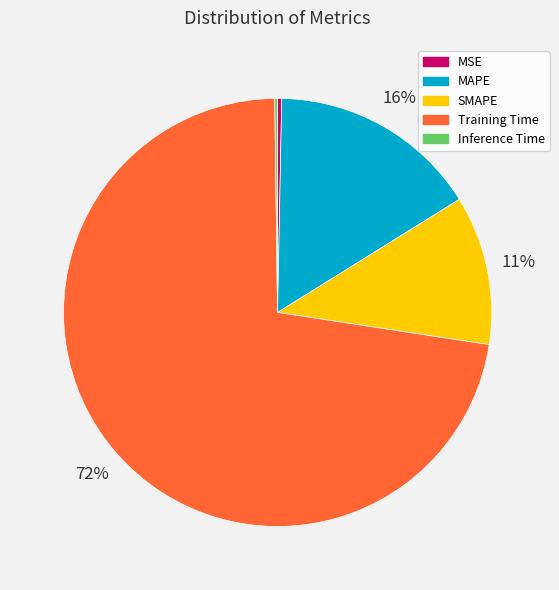

What is the largest slice in the pie chart?

Training Time